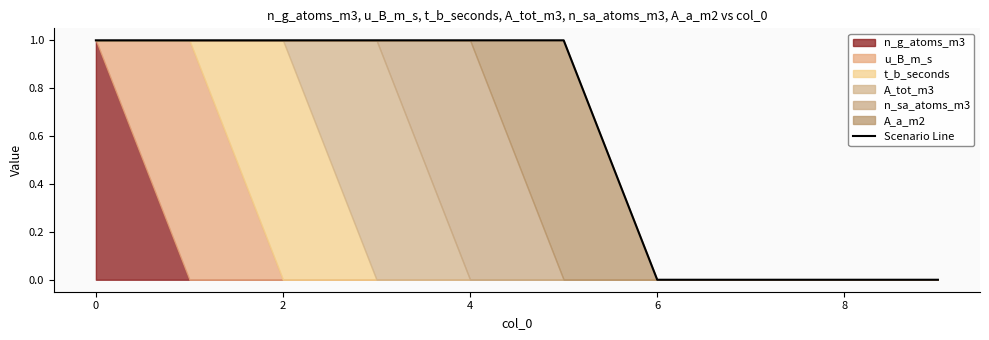

The value of Scenario Line at 0 is 1. True or false?

True